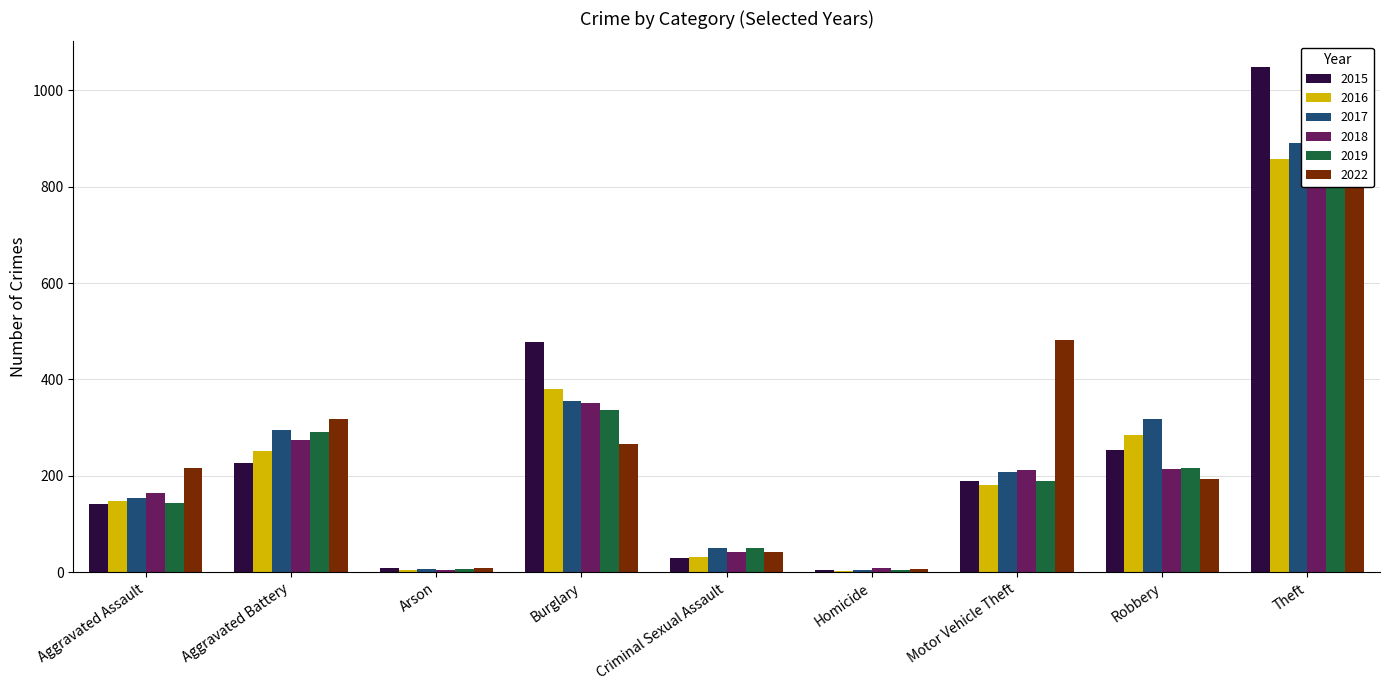

Read the 2016 value at Arson.

5